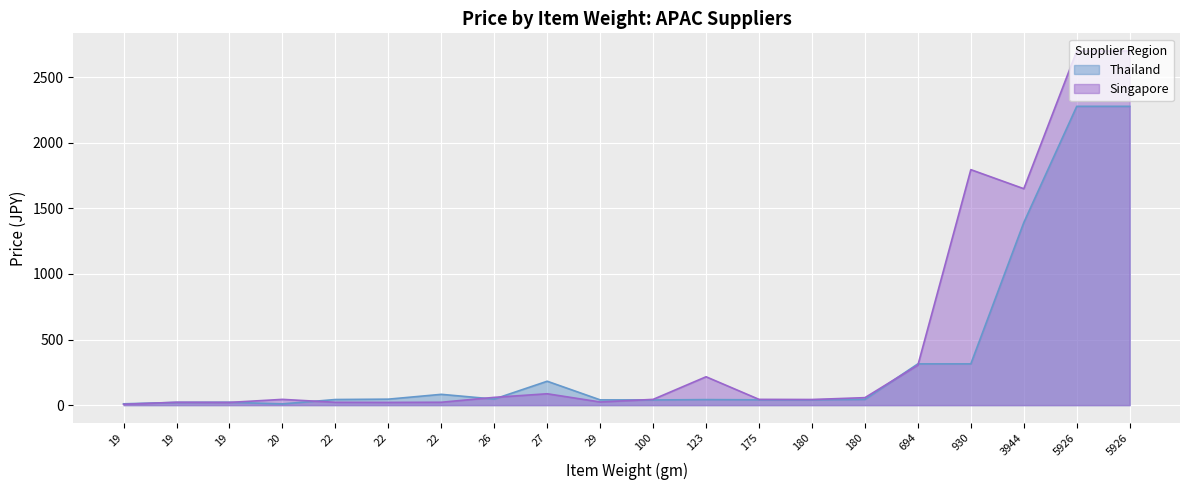

What is the total value across all series at 3944?

3042.3